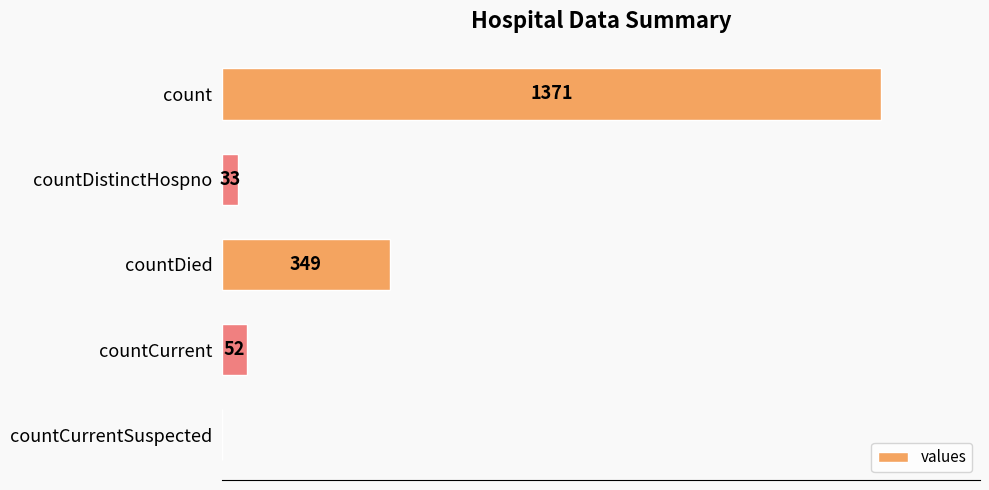

Between countCurrent and countCurrentSuspected, which is larger?

countCurrent